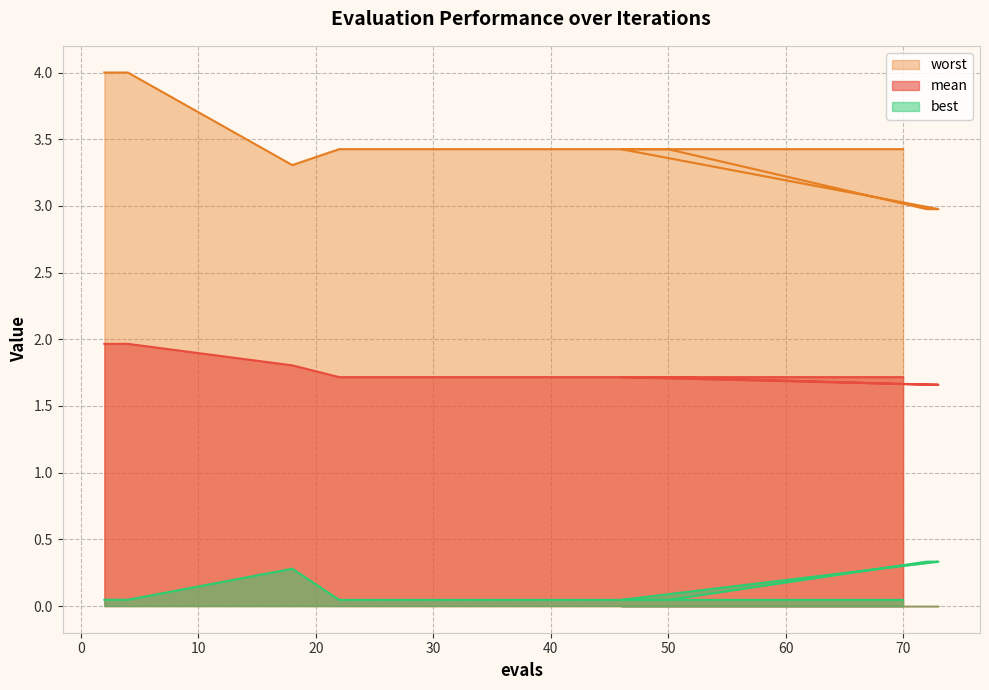

List the series in order of their peak value, highest first.

worst, mean, best